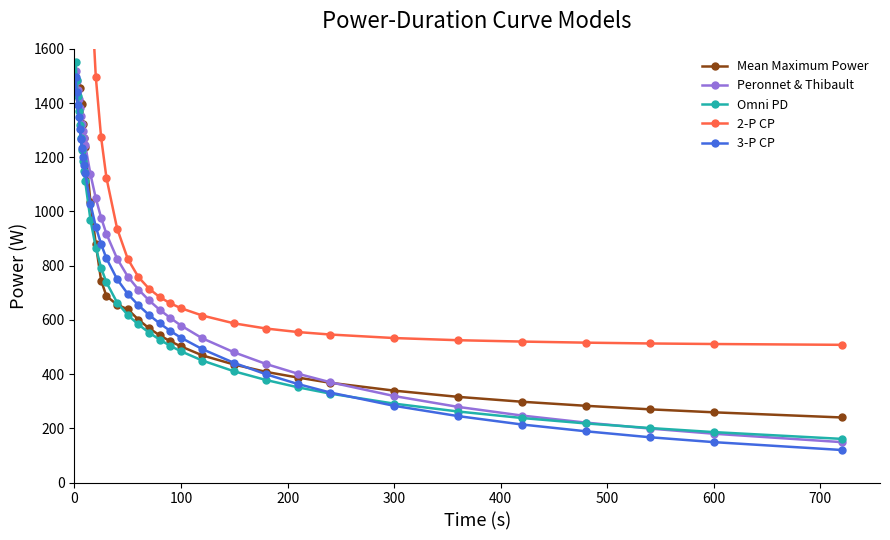

What is the highest value of the Peronnet & Thibault series?

1518